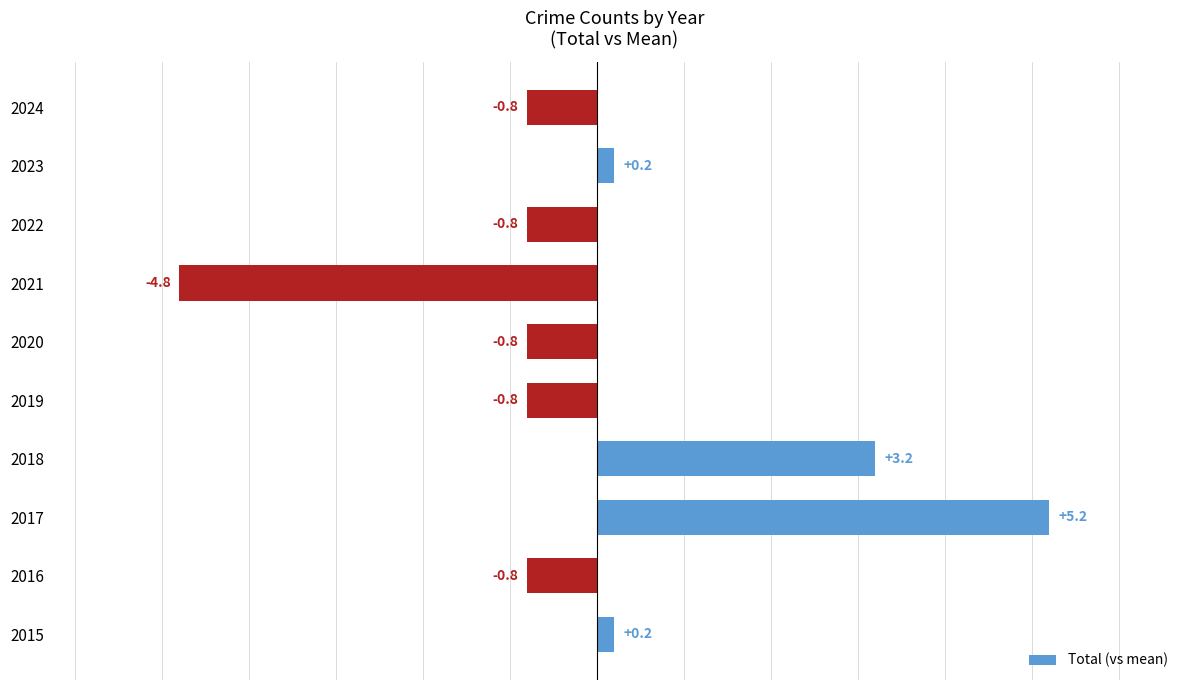

How many bars are there in total?

10